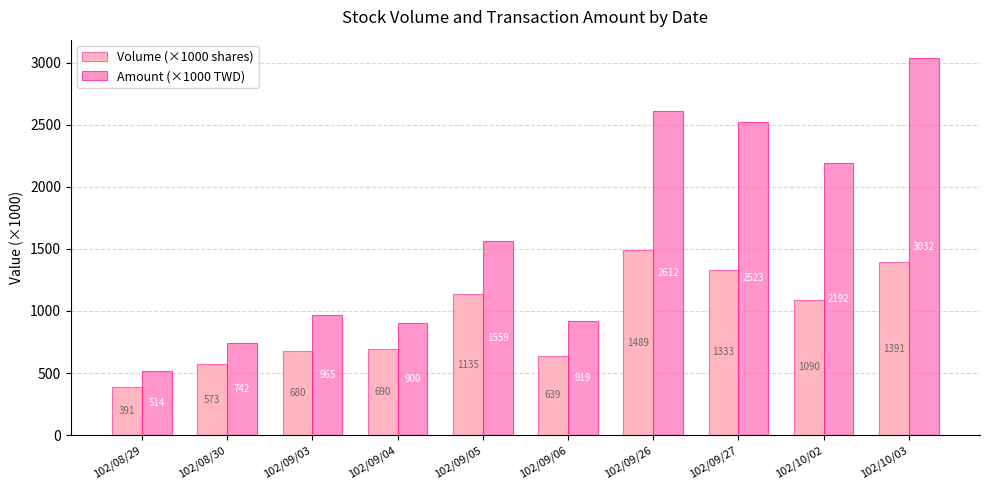

Does the chart contain any negative values?

No